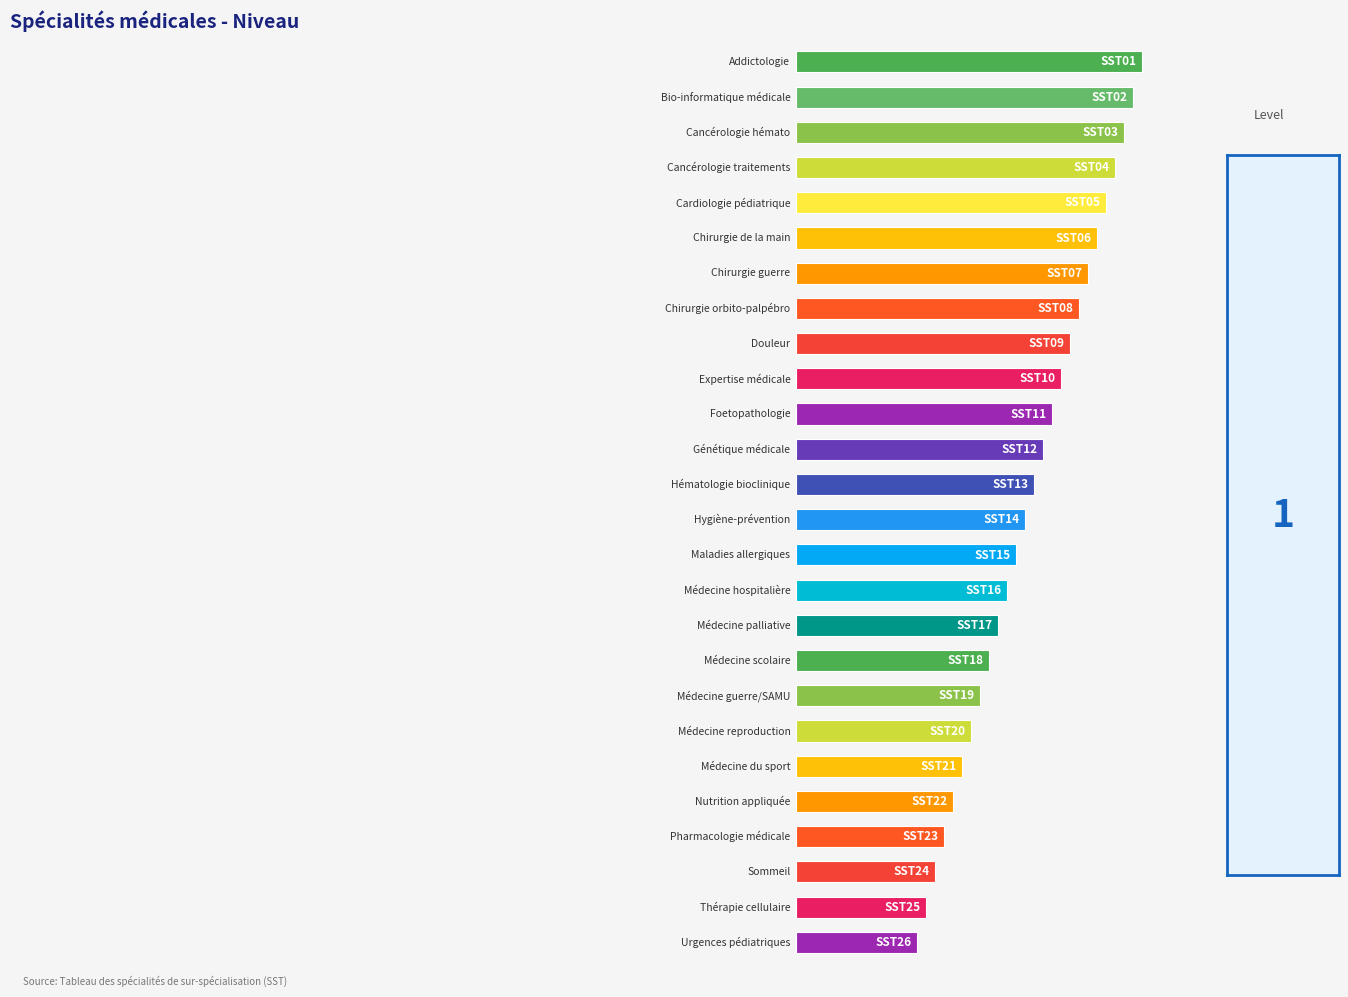

Rank the categories by value from lowest to highest.

25, 24, 23, 22, 21, 20, 19, 18, 17, 16, 15, 14, 13, 12, 11, 10, 9, 8, 7, 6, 5, 4, 3, 2, 1, 0